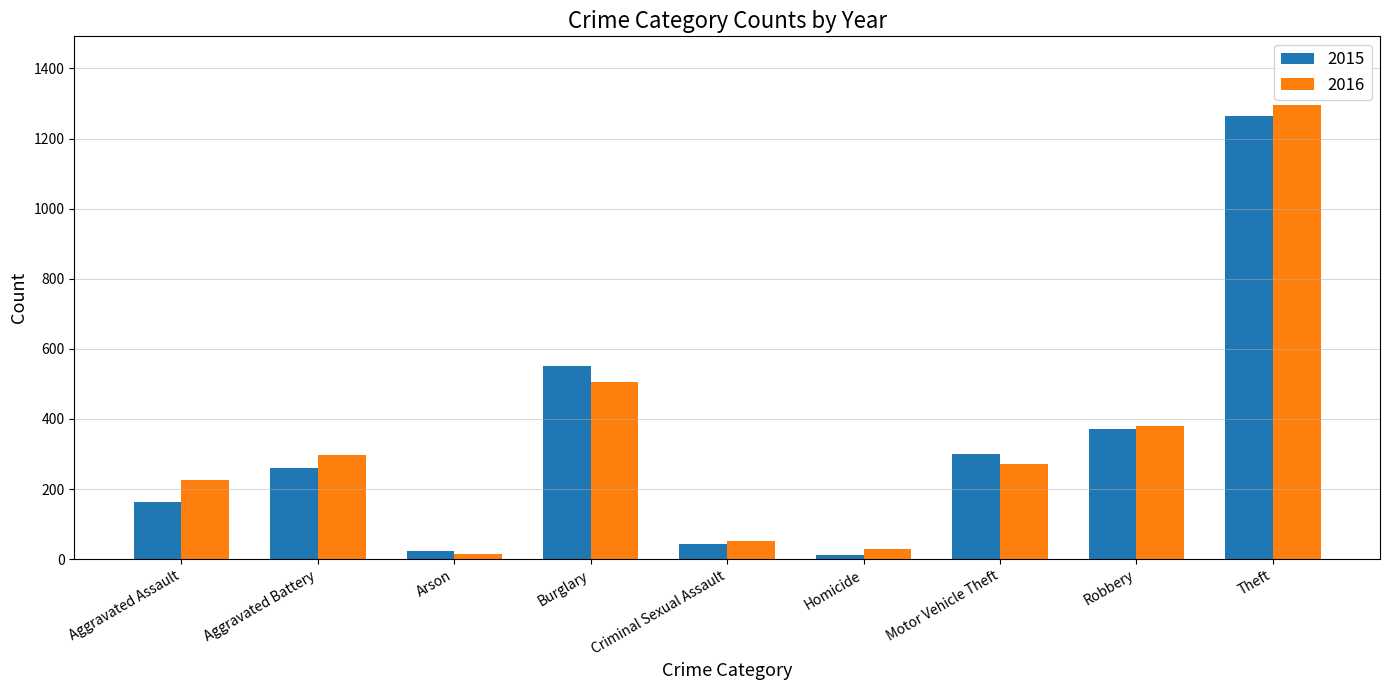

What is the approximate value of 2015 at Homicide?

13